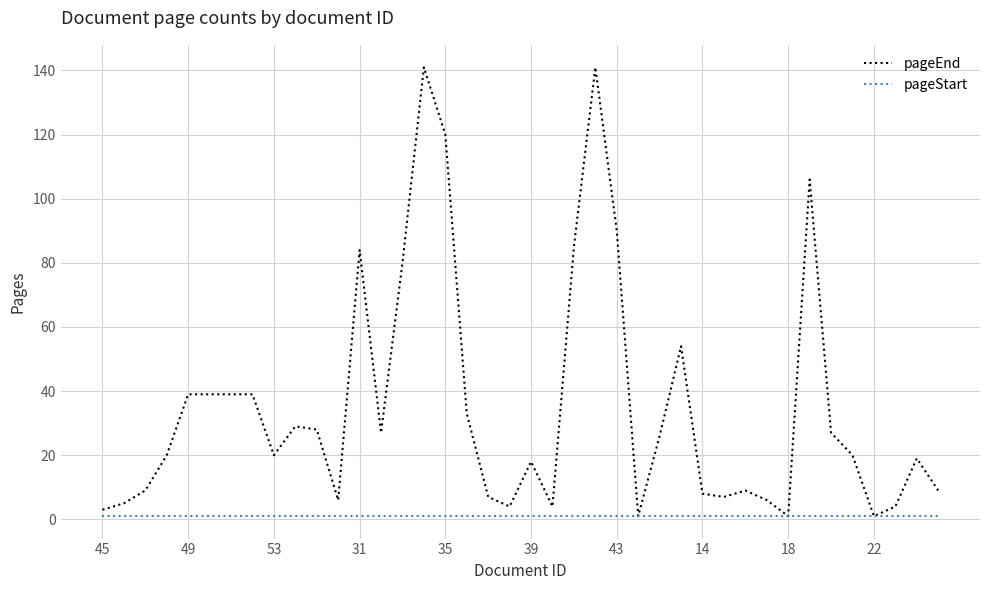

What is the highest value of the pageEnd series?

141